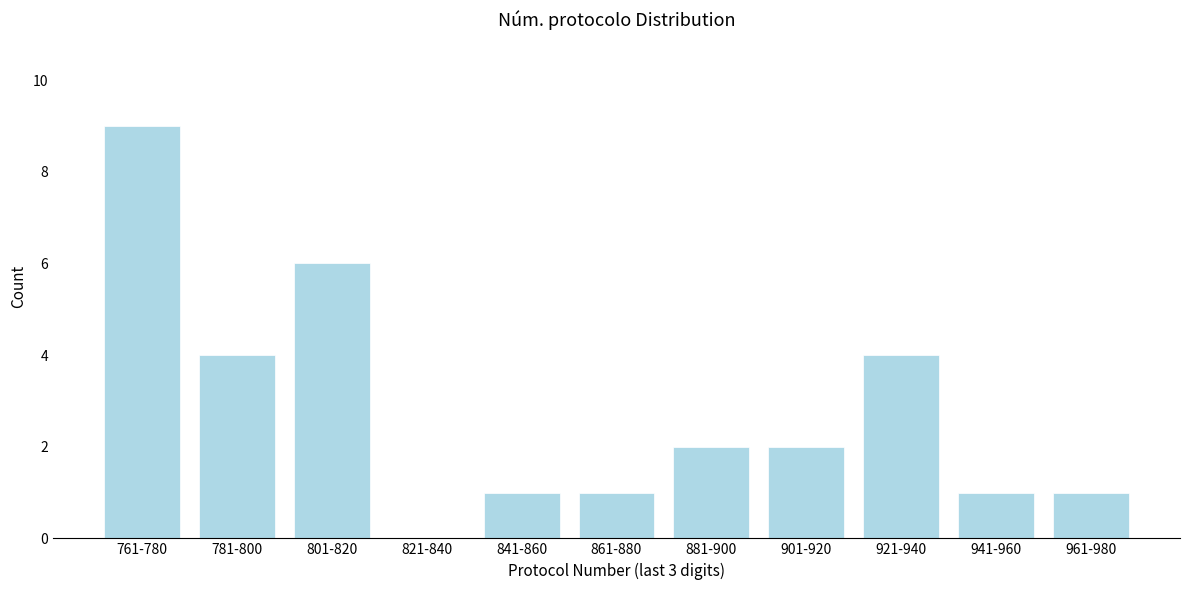

Reading right to left, extract all data points from this chart.

961-980=1	941-960=1	921-940=4	901-920=2	881-900=2	861-880=1	841-860=1	821-840=0	801-820=6	781-800=4	761-780=9